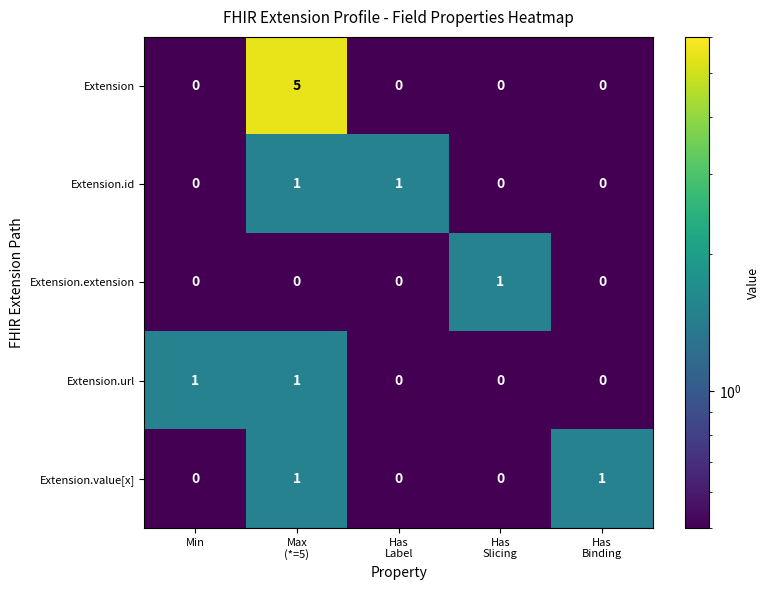

At which category does the chart reach its peak across all series?

Max
(*=5)